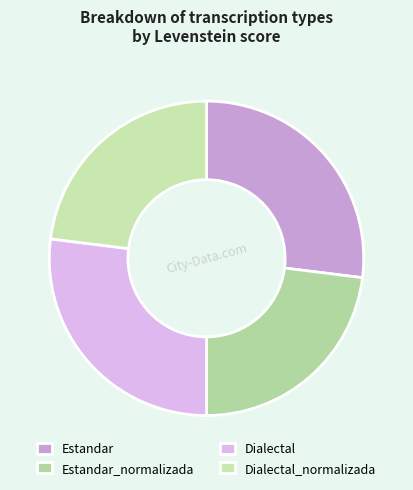

How many slices are in this pie chart?

4